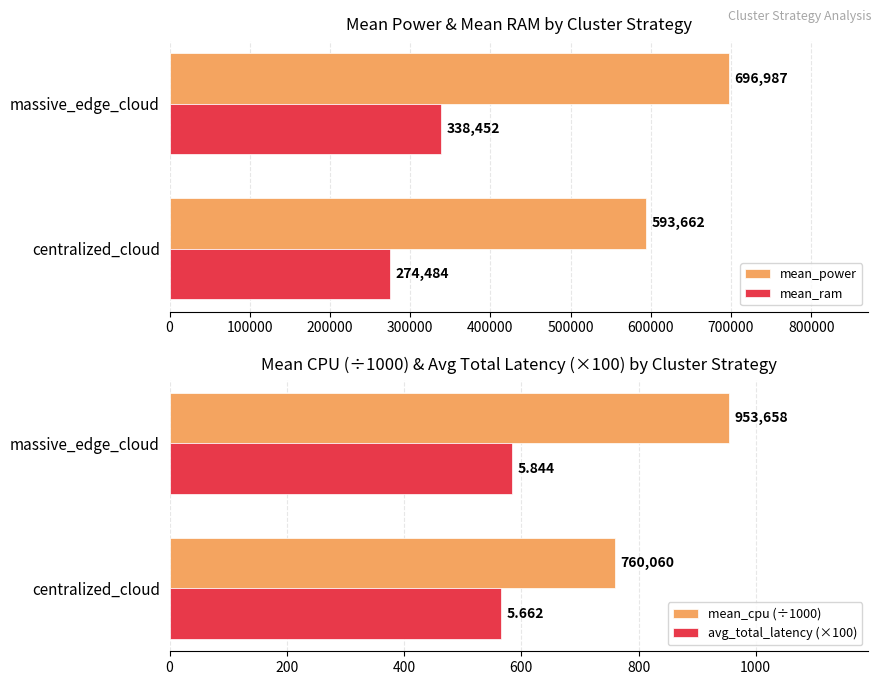

What is the maximum value for mean_ram?

338452.0